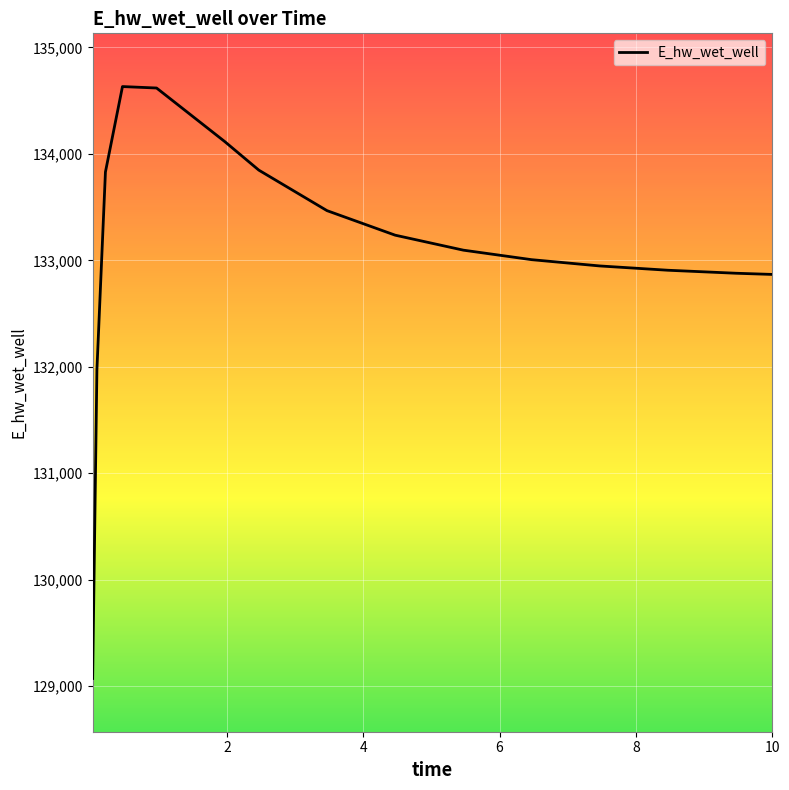

What is the difference between the maximum and minimum values?

5560.2